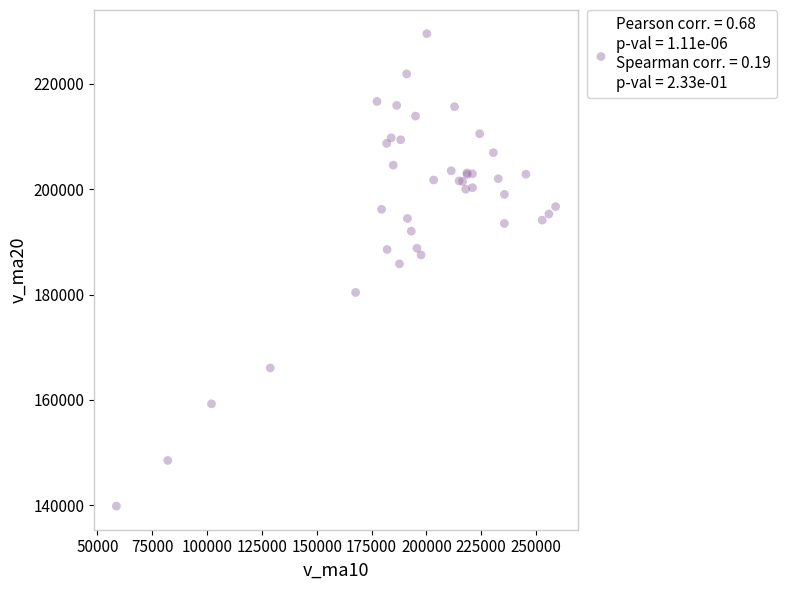

What Y value in the scatter plot is closest to 184699?

185840.3